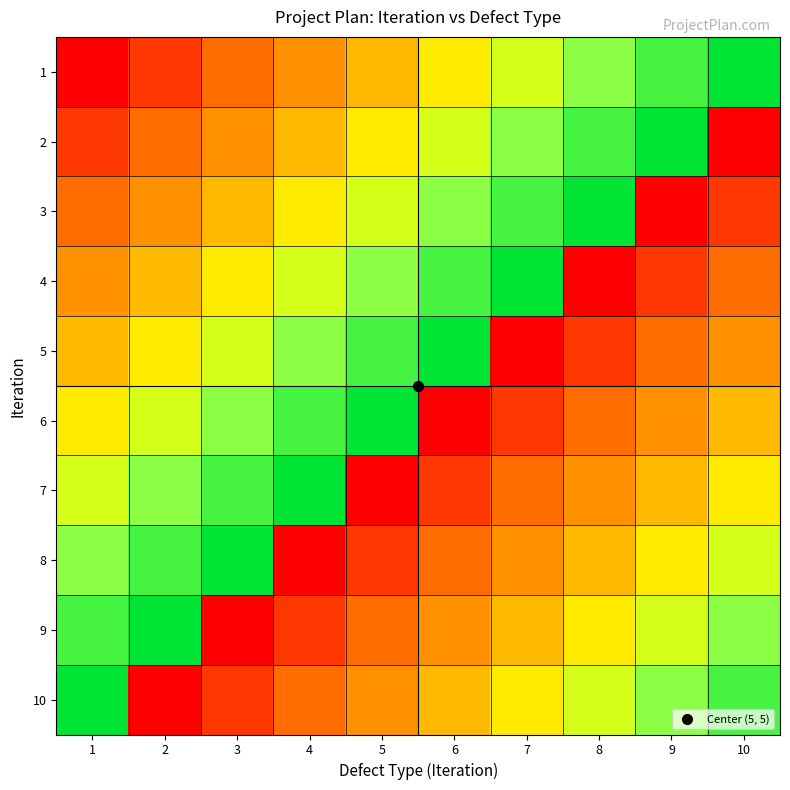

At which category is the sum across all series the highest?

1